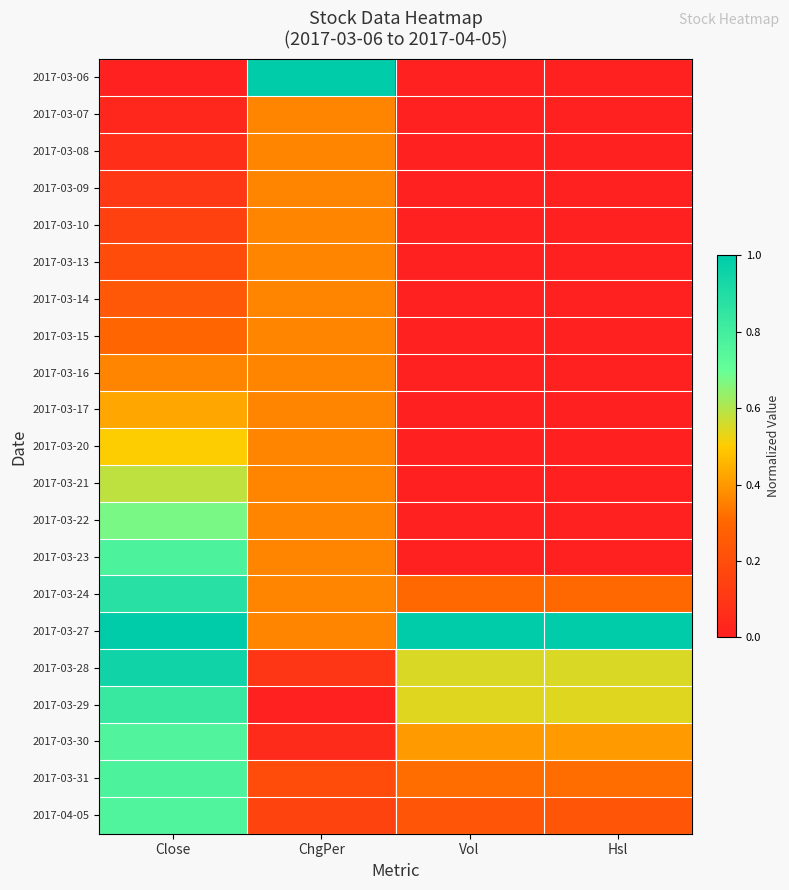

At how many categories does at least one series exceed 0?

4